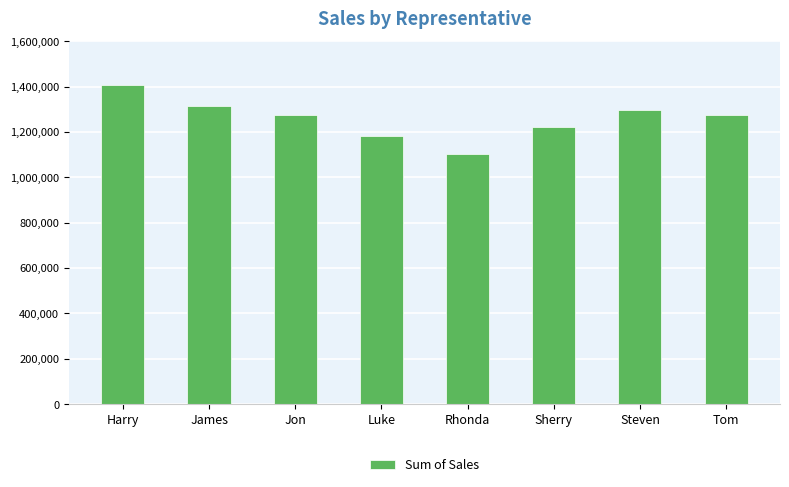

How many bars are there in total?

8